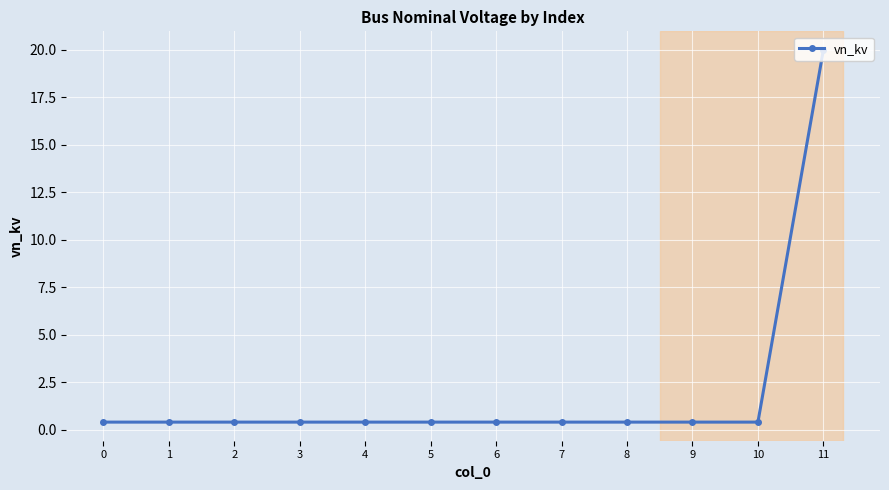

What is the sum of the values at 9 and 2?

0.8